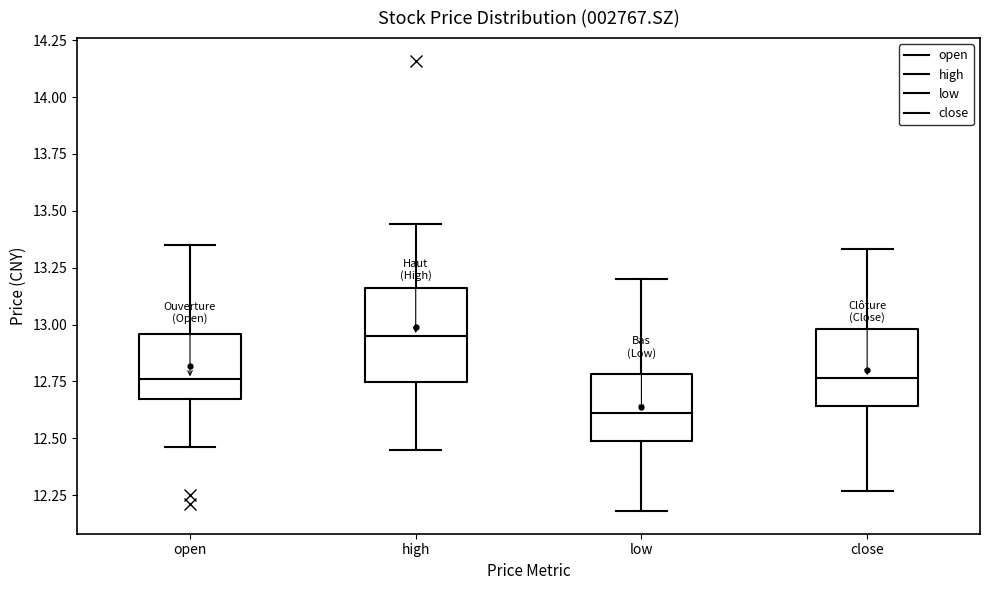

Which box has the lowest median line?

low